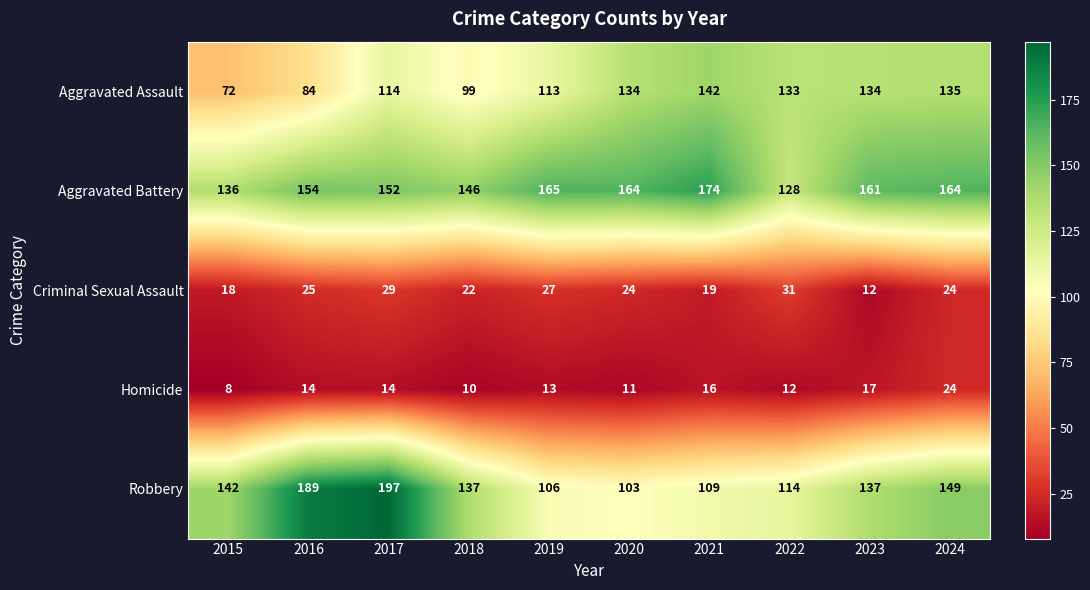

Which series has the largest range (max minus min)?

Robbery